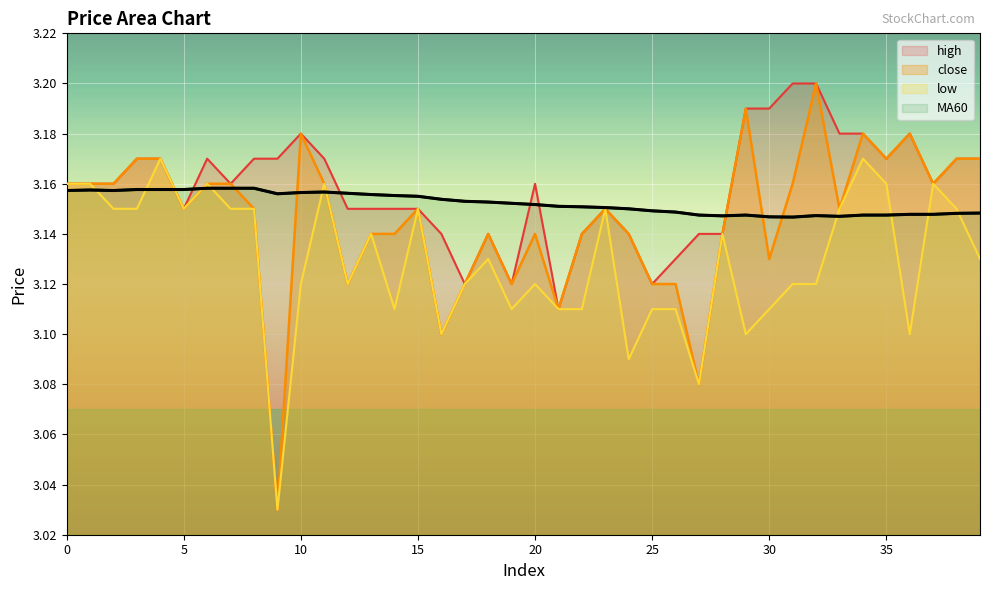

What is the sum of all MA60 values?

126.1